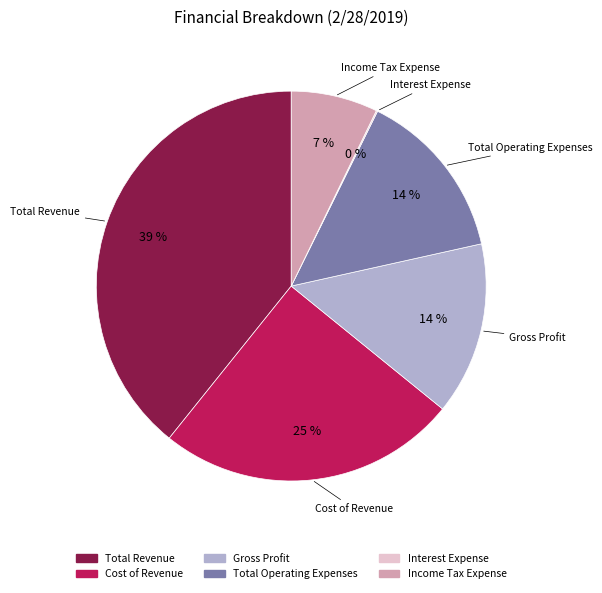

Which category has the biggest portion of the pie?

Total Revenue